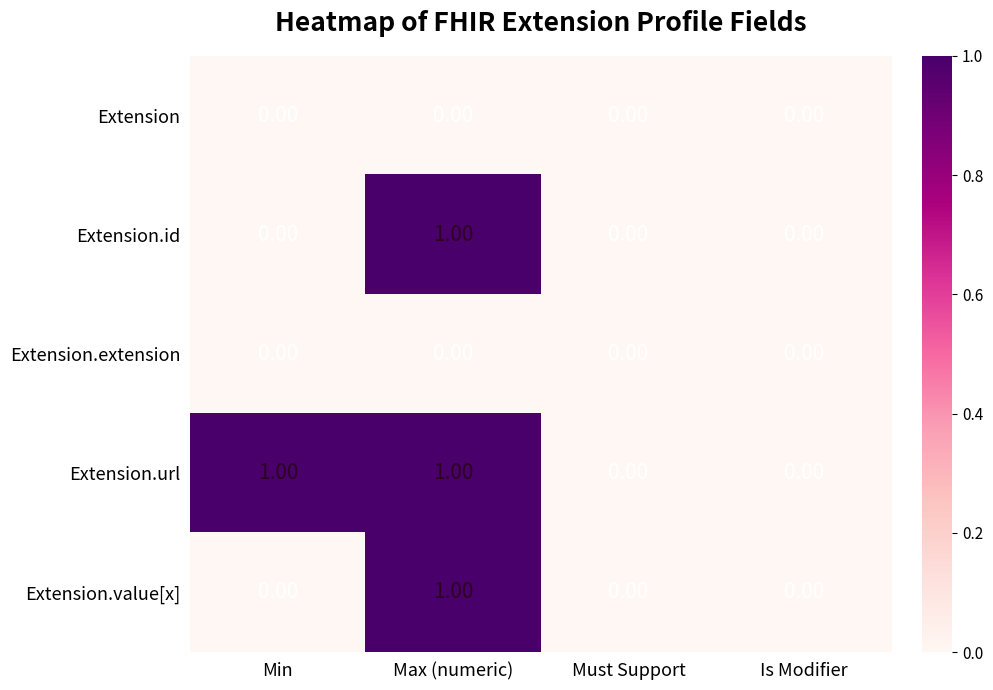

Which series has the largest total across all categories?

Extension.url